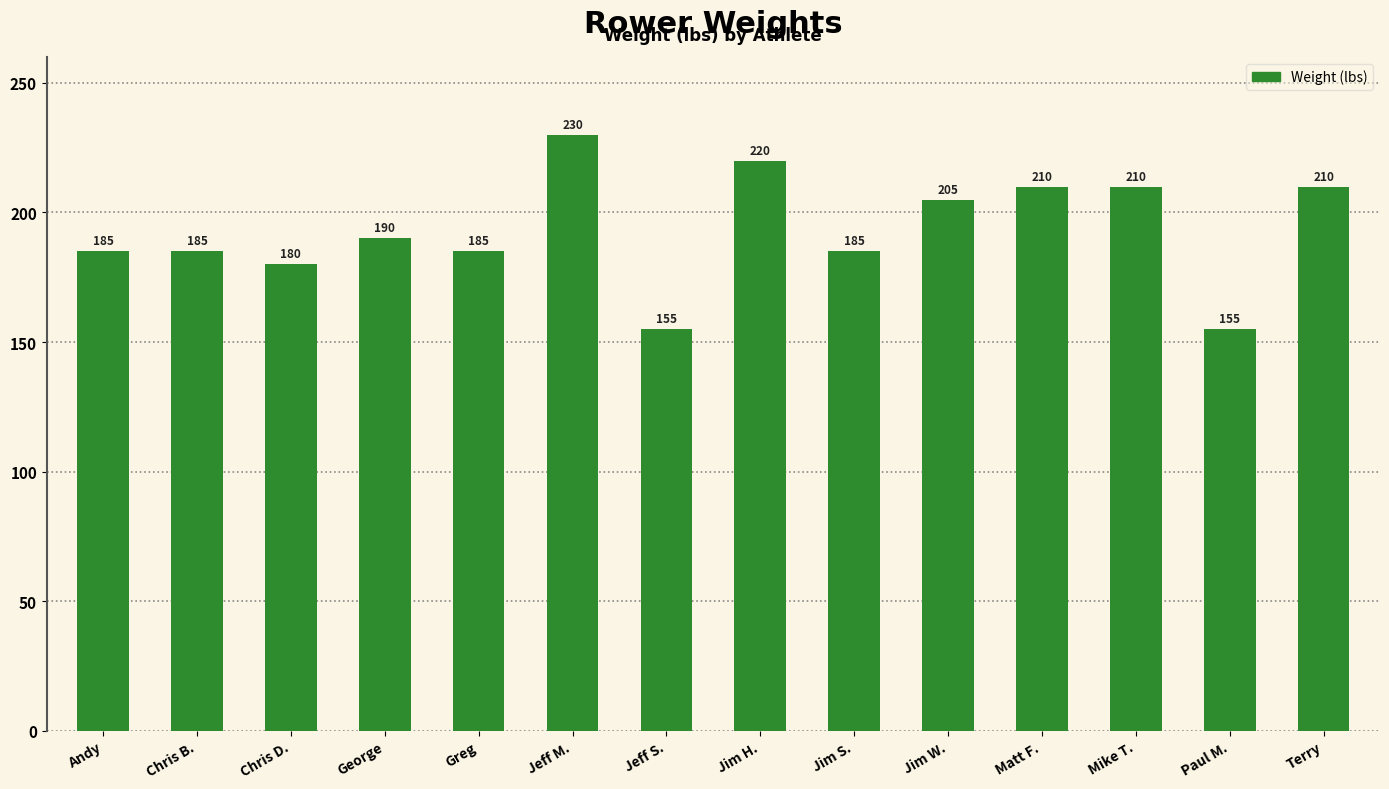

What is the difference between the maximum and minimum values?

75